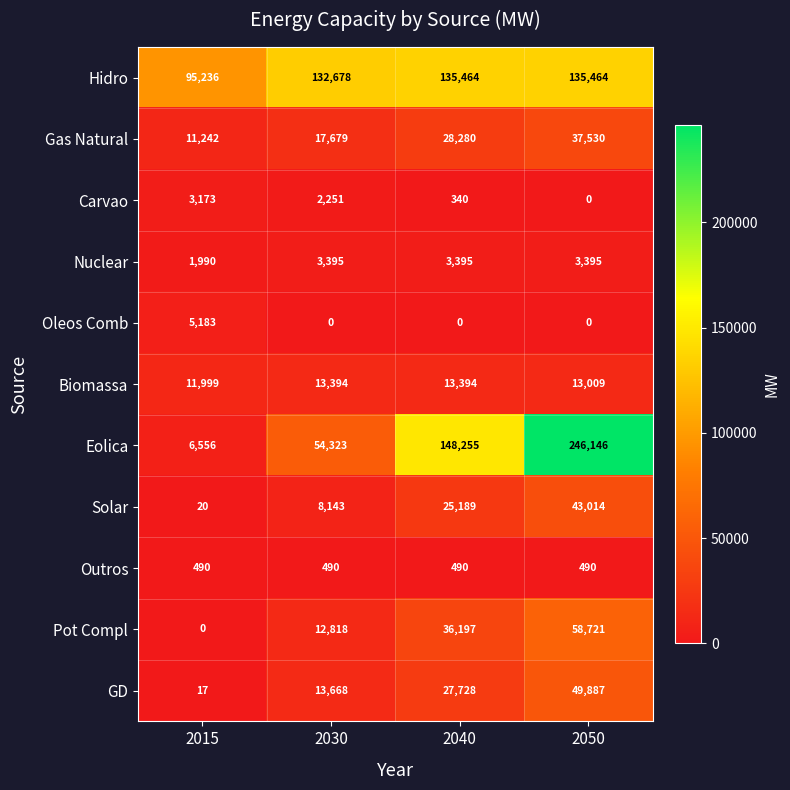

Which label corresponds to the largest value in the chart?

2050